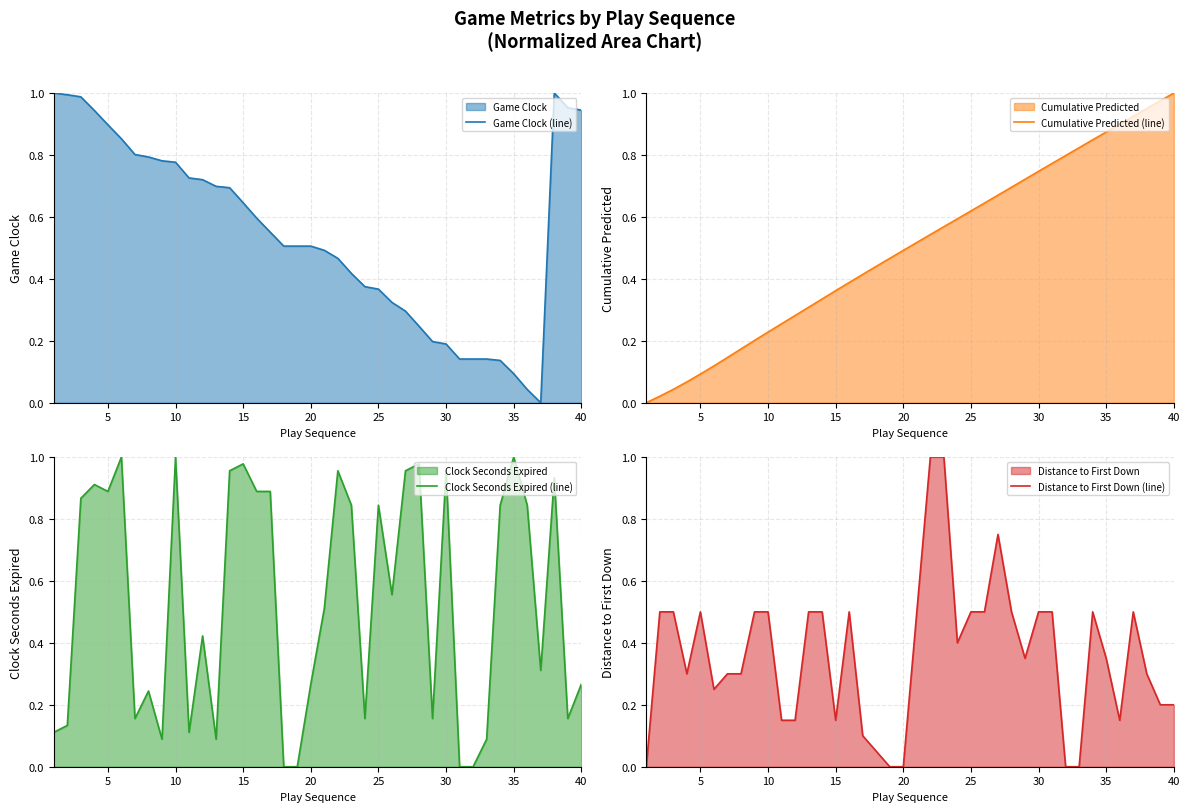

Which category has the highest value in the Cumulative Predicted (line) series?

40